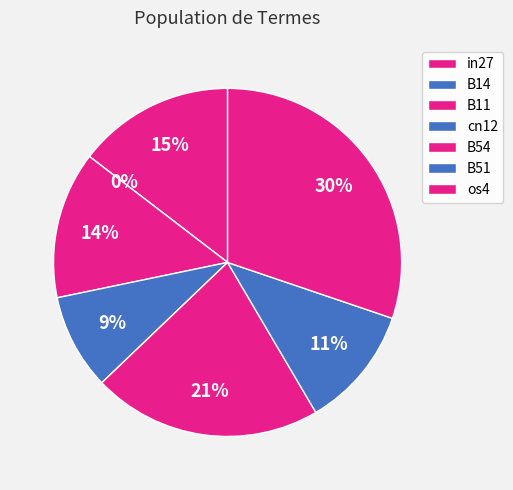

How many slices are in this pie chart?

7